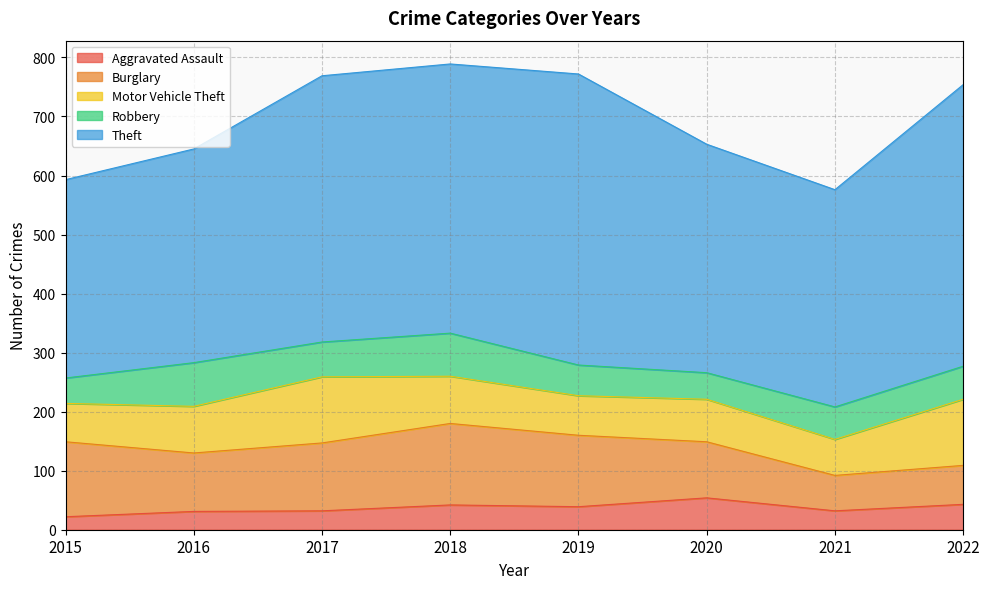

Rank the series by their maximum value, from lowest to highest.

Aggravated Assault, Robbery, Motor Vehicle Theft, Burglary, Theft